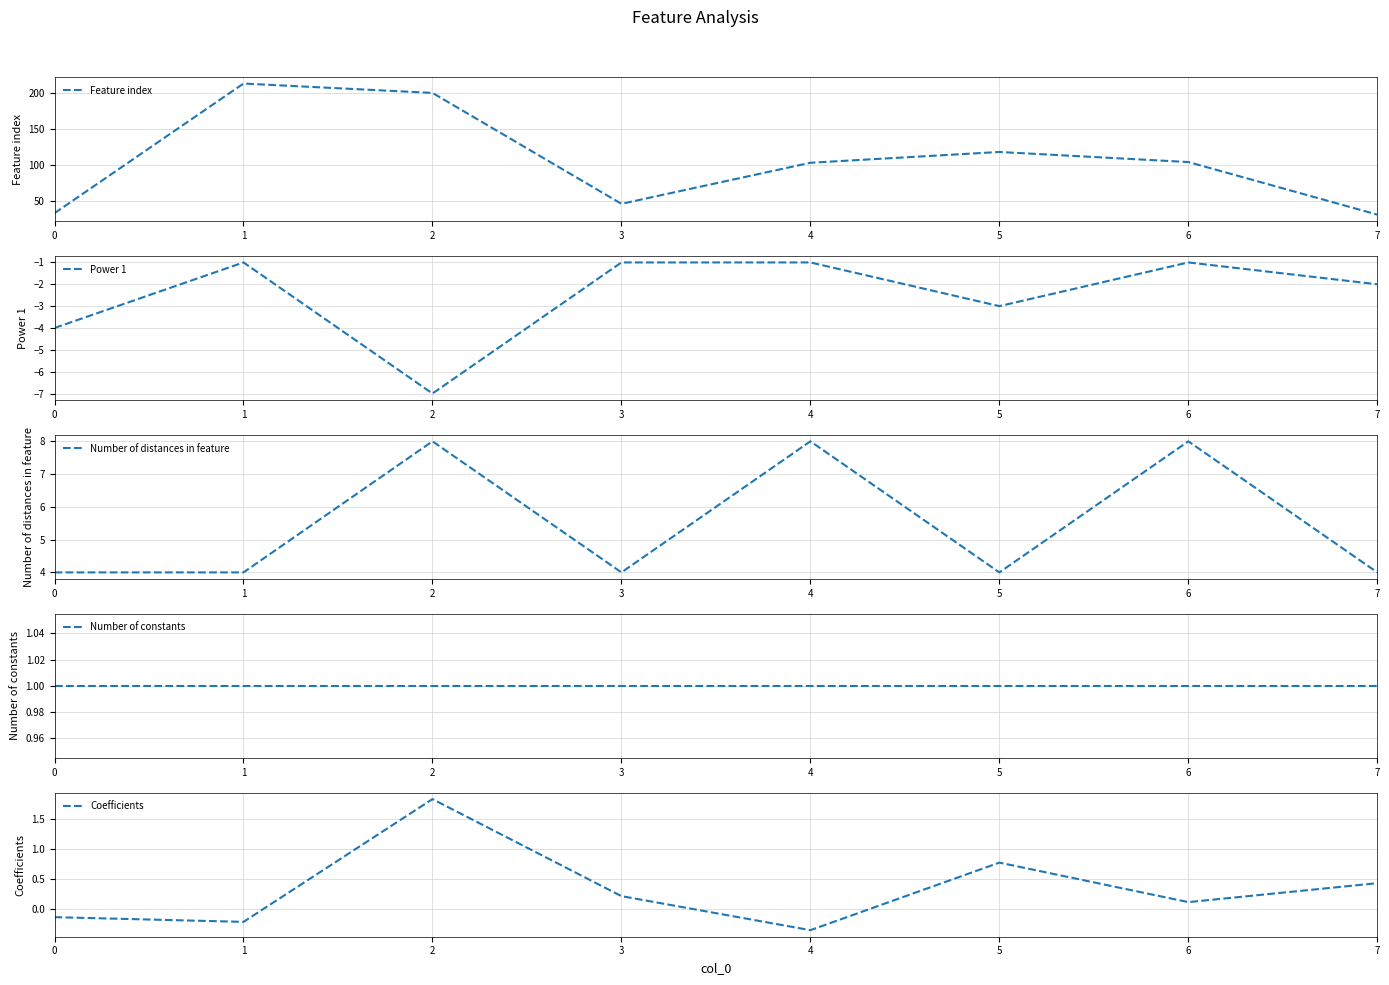

True or false: Feature index has a value of 104.0 at 6.

True